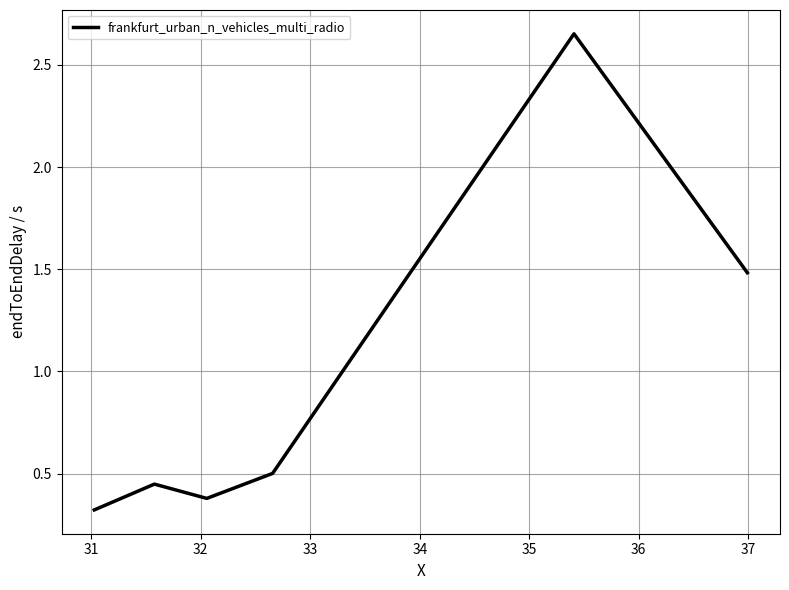

Count the values in the range 0 to 1.

4